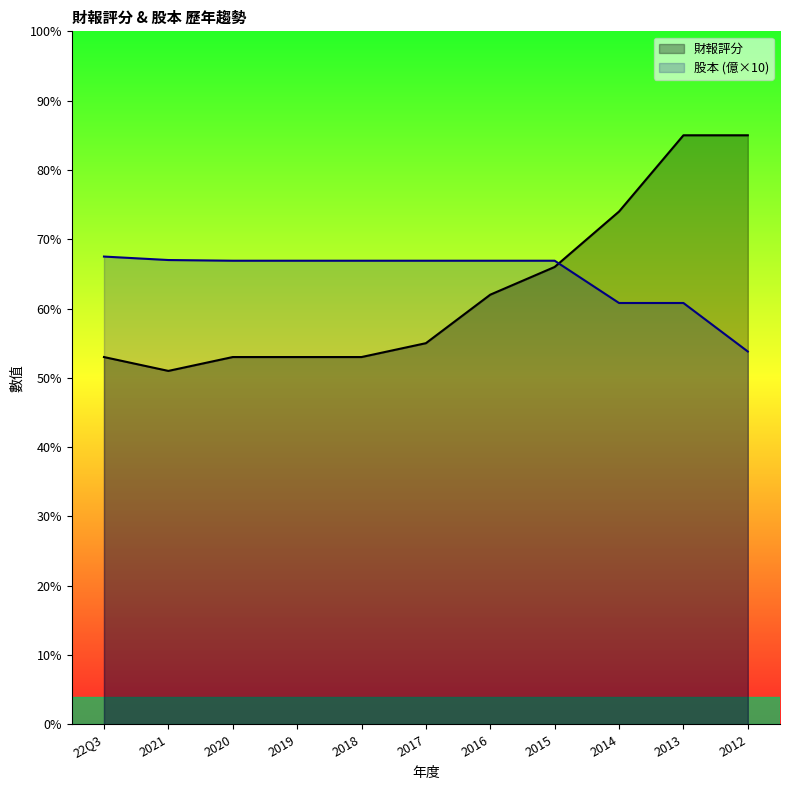

Rank the series by their average value, from highest to lowest.

股本 (億×10), 財報評分